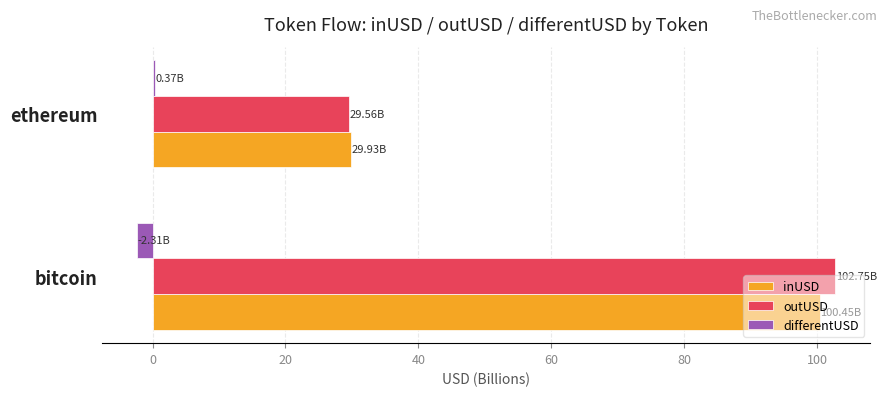

List the labels in order of inUSD value, smallest first.

ethereum, bitcoin